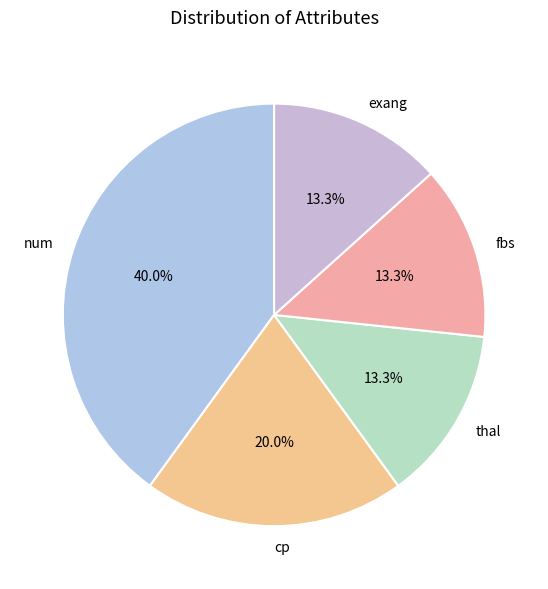

To the nearest percent, what percentage of the pie is num?

40%